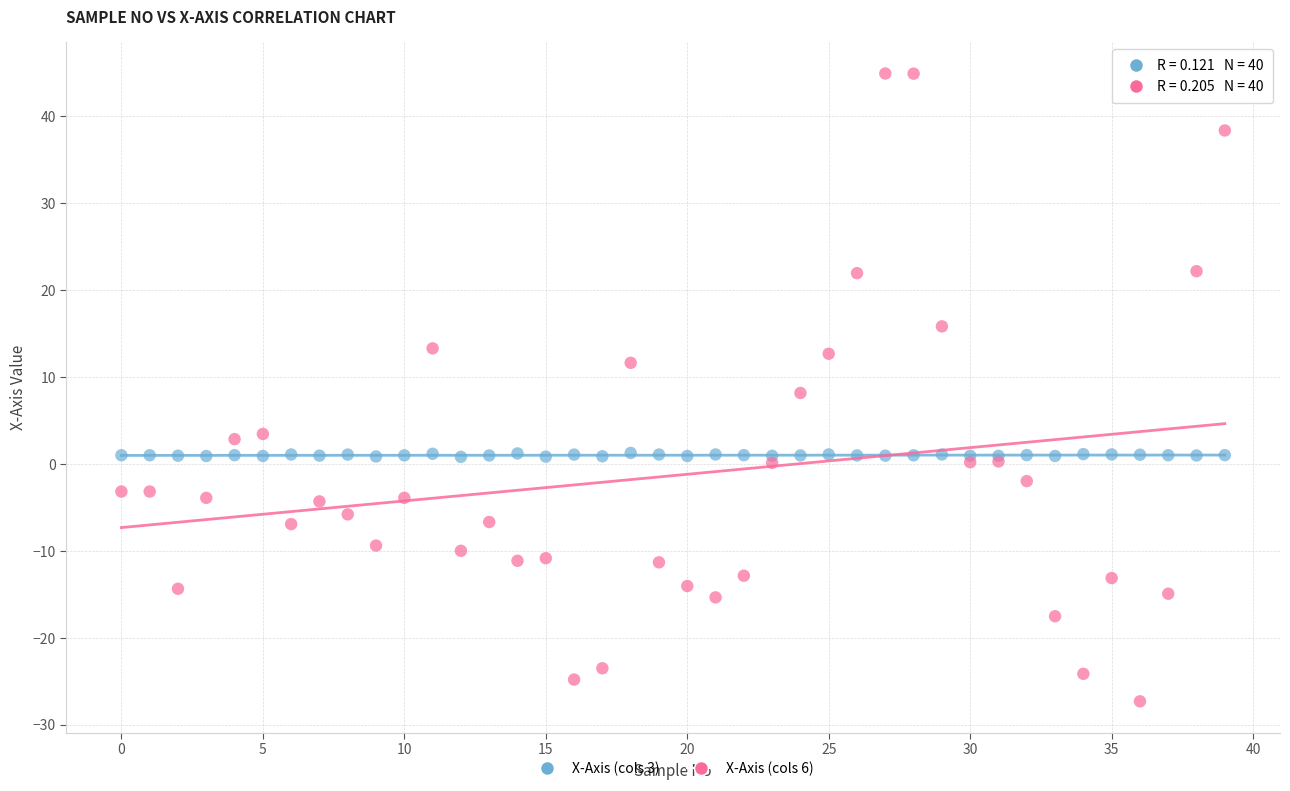

Which series reaches the minimum Y coordinate?

X-Axis (cols 6)